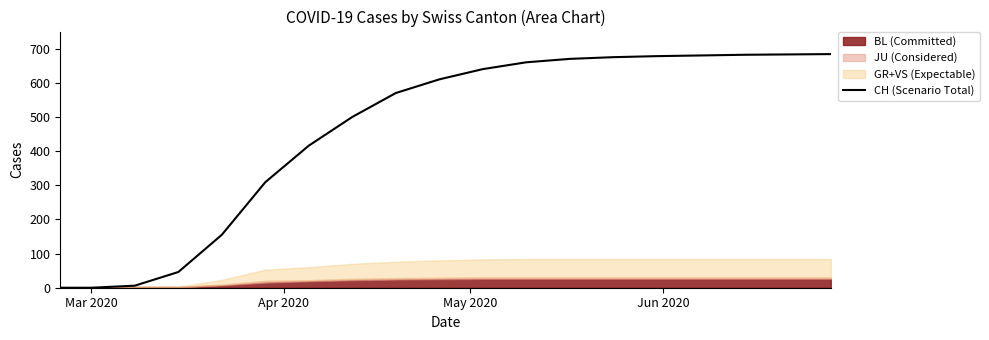

What is the average value?

456